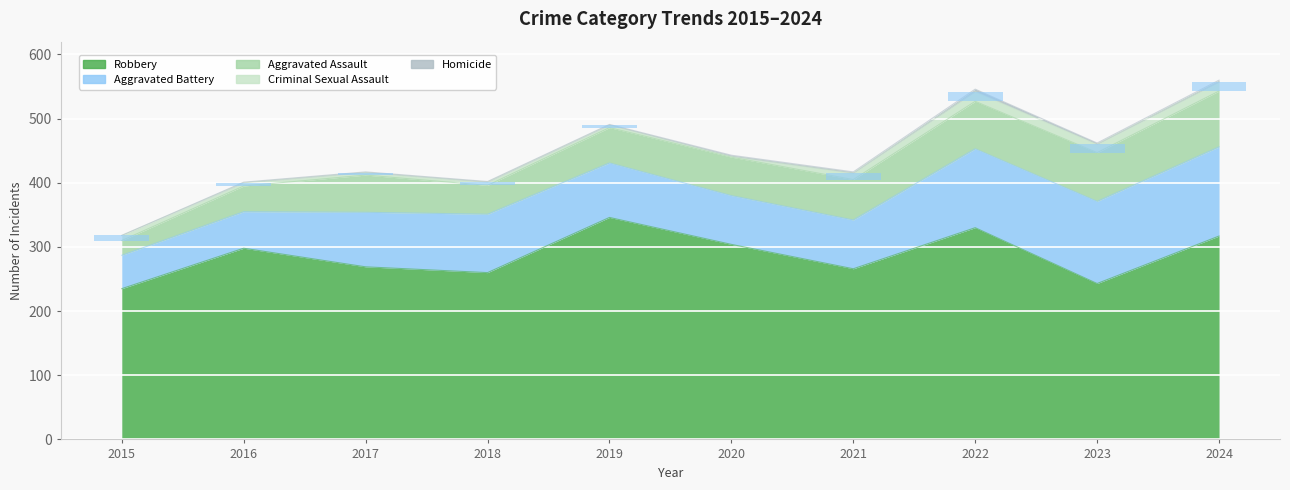

At which category is the sum across all series the highest?

2024